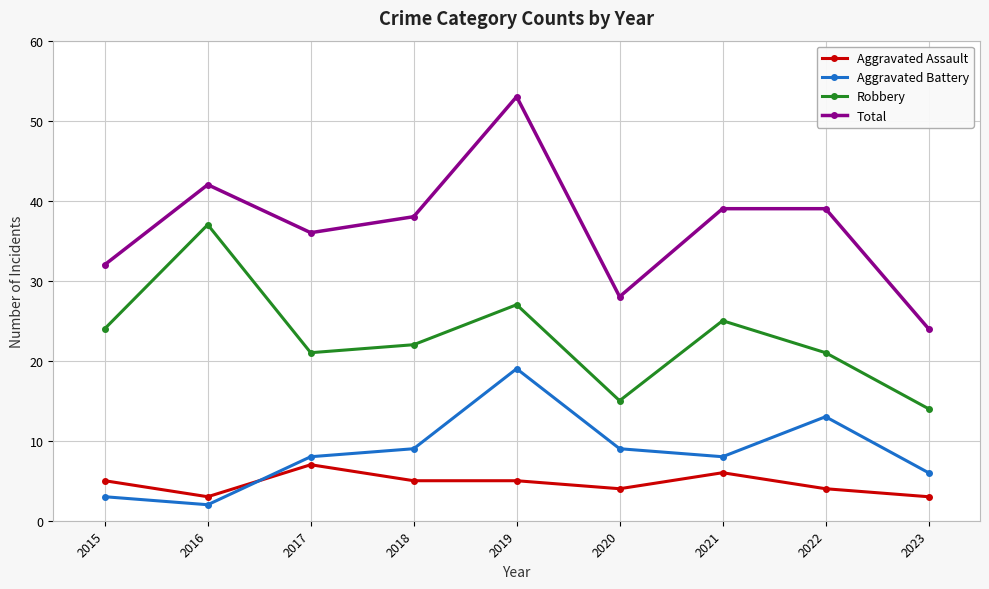

At 2016, list the series in order from largest to smallest.

Total, Robbery, Aggravated Assault, Aggravated Battery